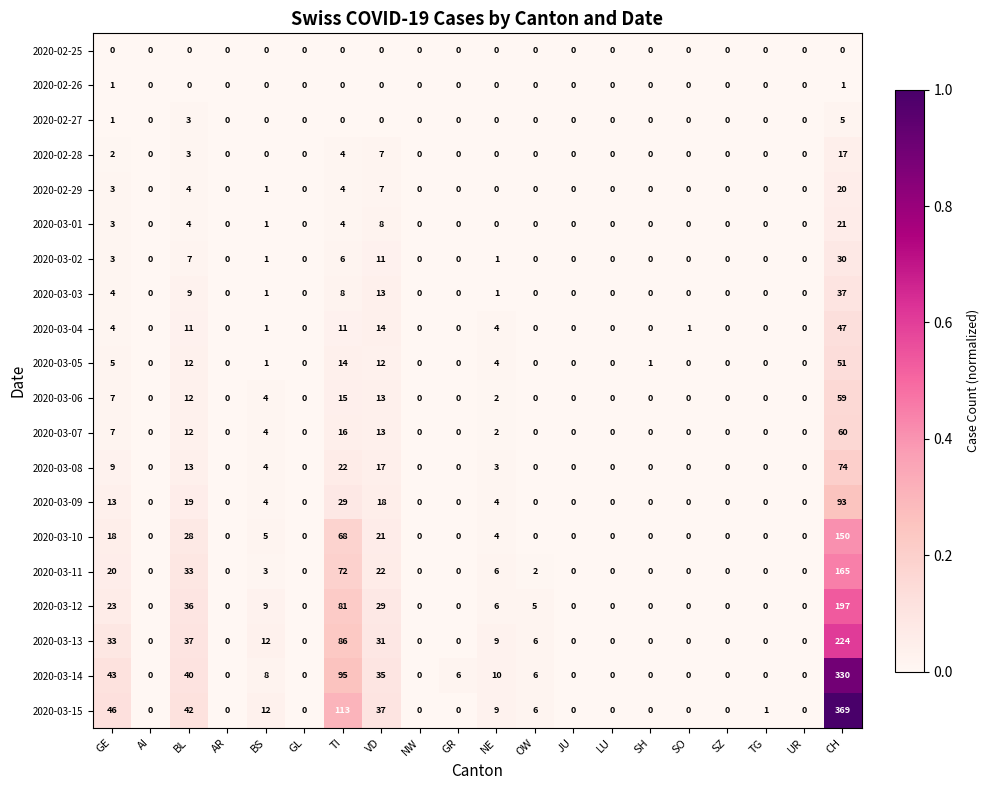

What is the maximum value shown in the chart?

369